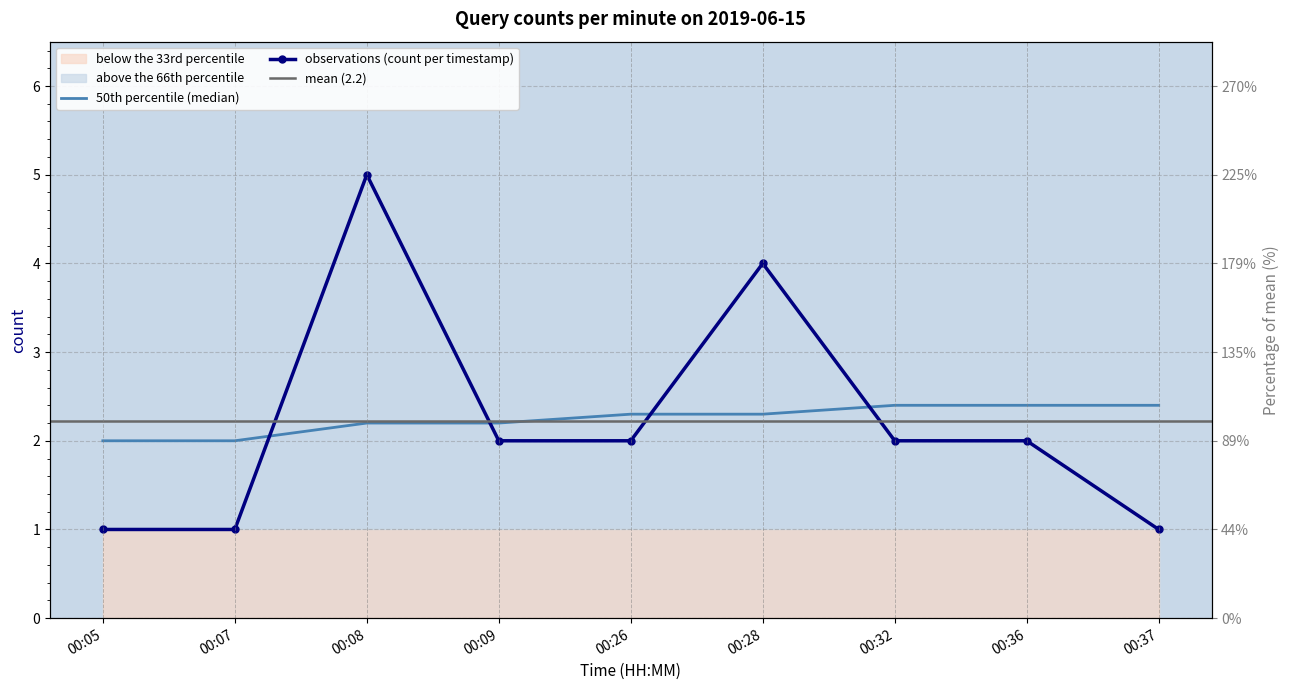

Between 00:36 and 00:05, which is larger?

00:36